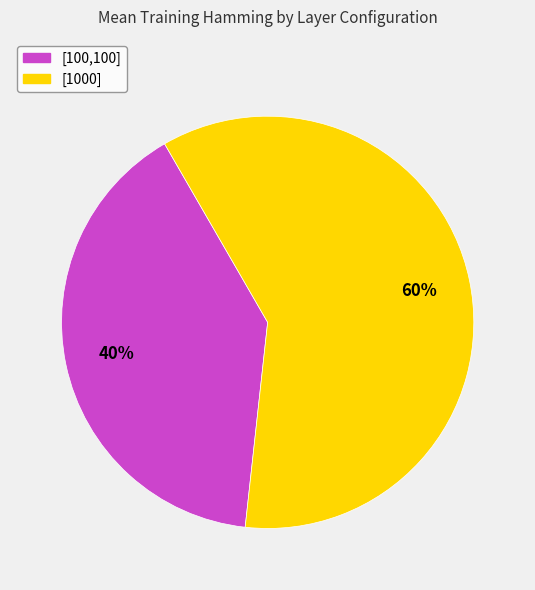

Count the number of slices in the pie.

2